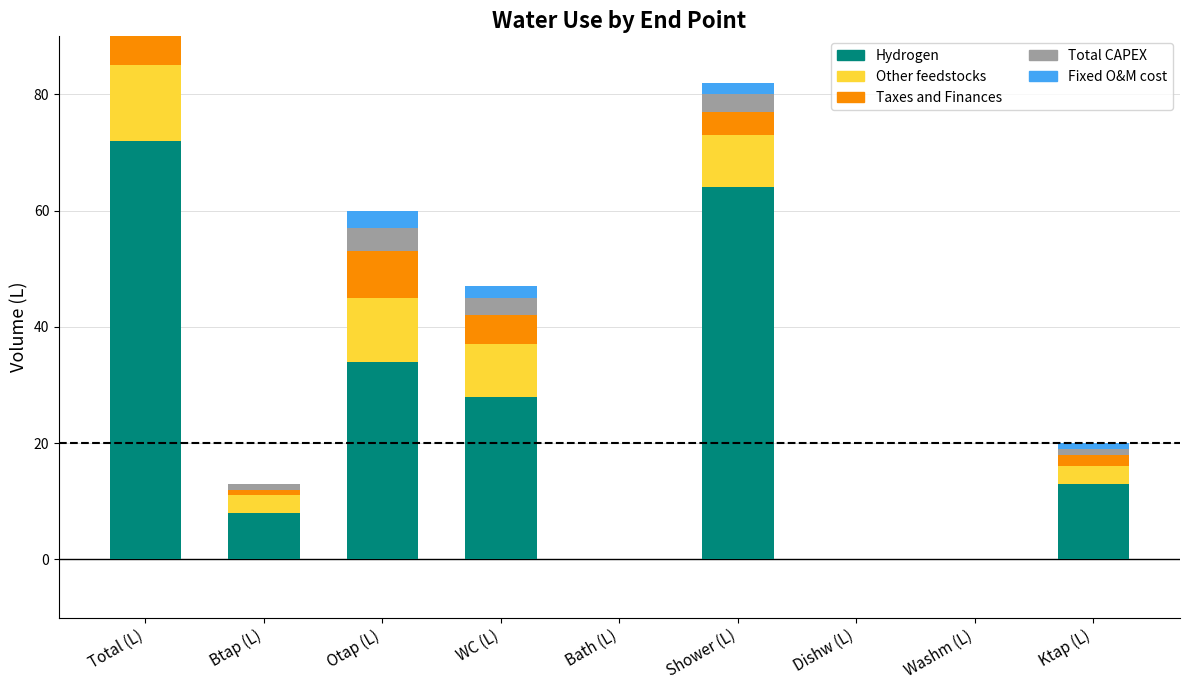

At how many categories does at least one series exceed 16?

4